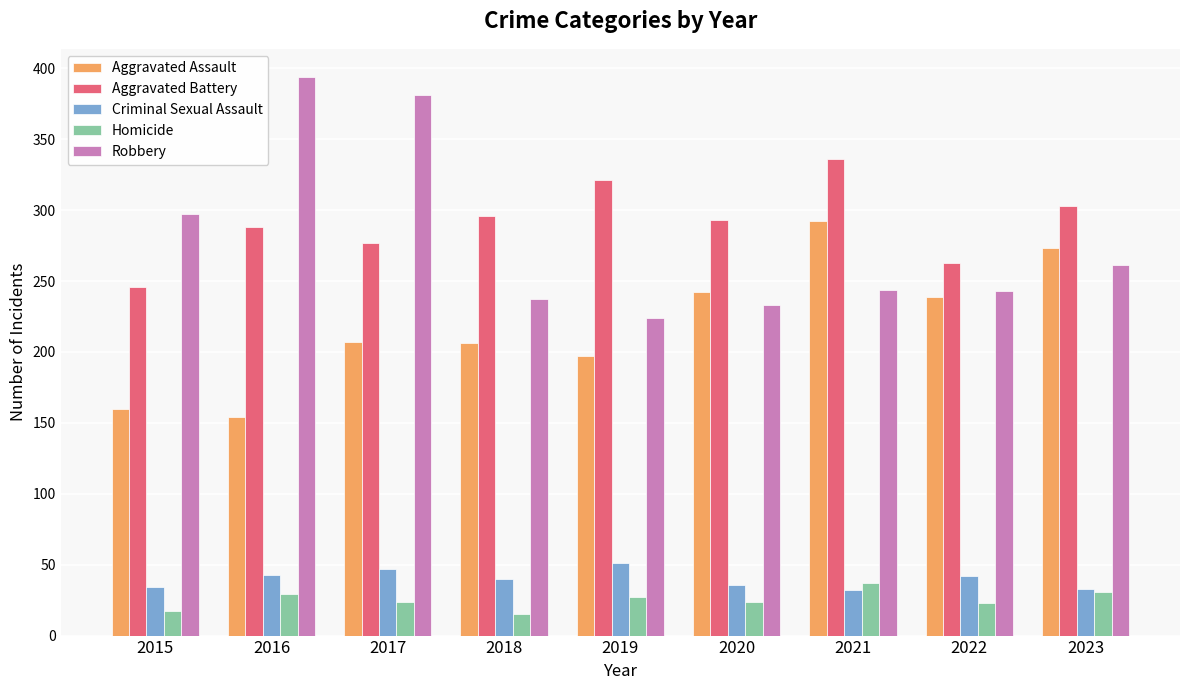

What is the lowest value of the Criminal Sexual Assault series?

32